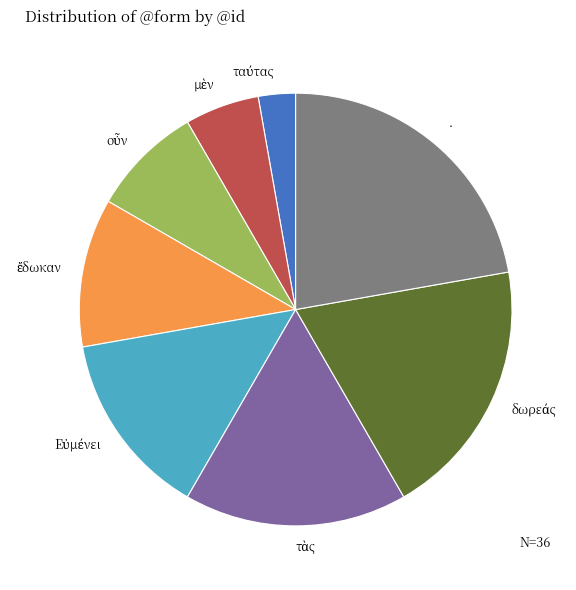

Which slice is the largest?

·